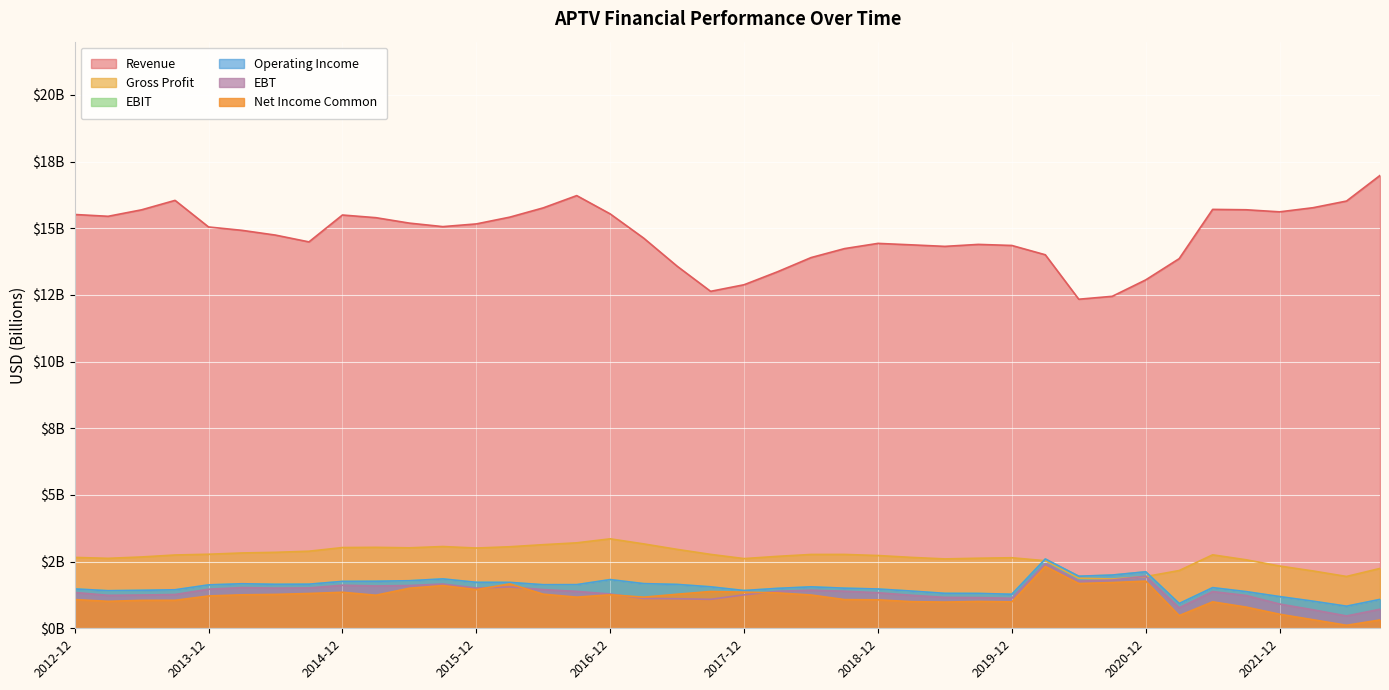

Rank the series by their maximum value, from lowest to highest.

Net Income Common, EBT, Operating Income, EBIT, Gross Profit, Revenue